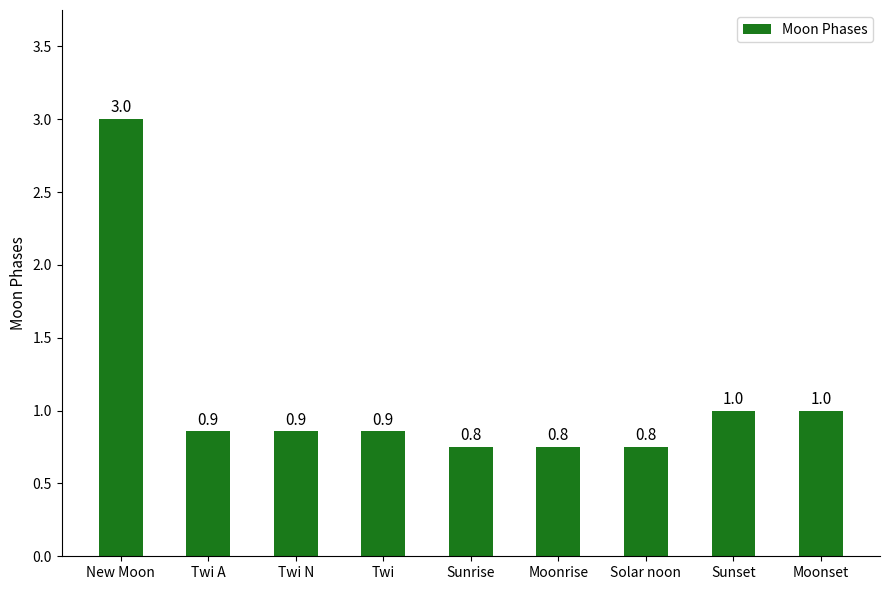

Count the number of data series in this chart.

1